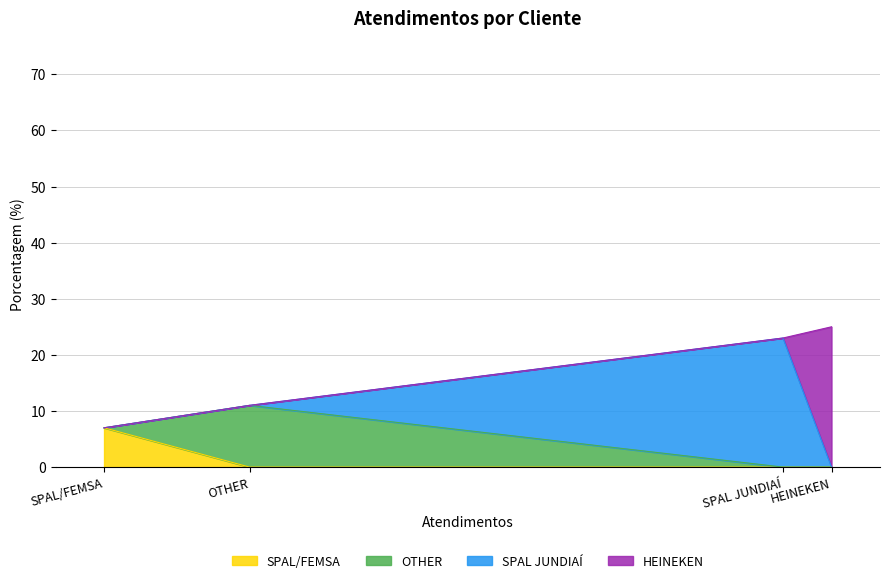

What is the maximum value for SPAL/FEMSA?

7